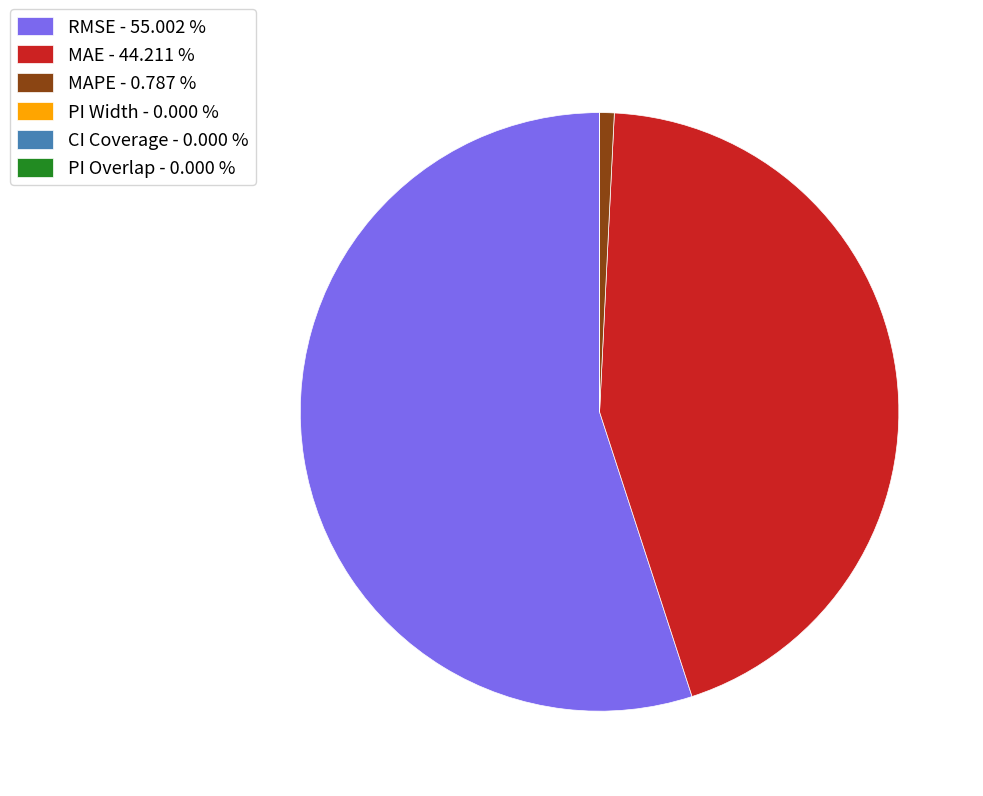

Is there a majority slice in this chart?

Yes